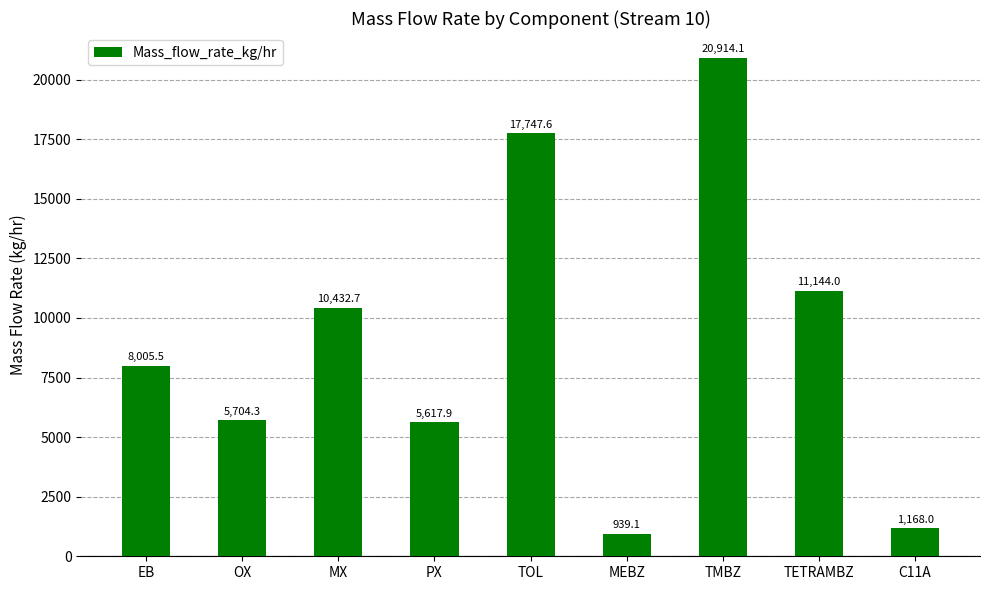

What is the value of the 7th bar from the left?

20914.1